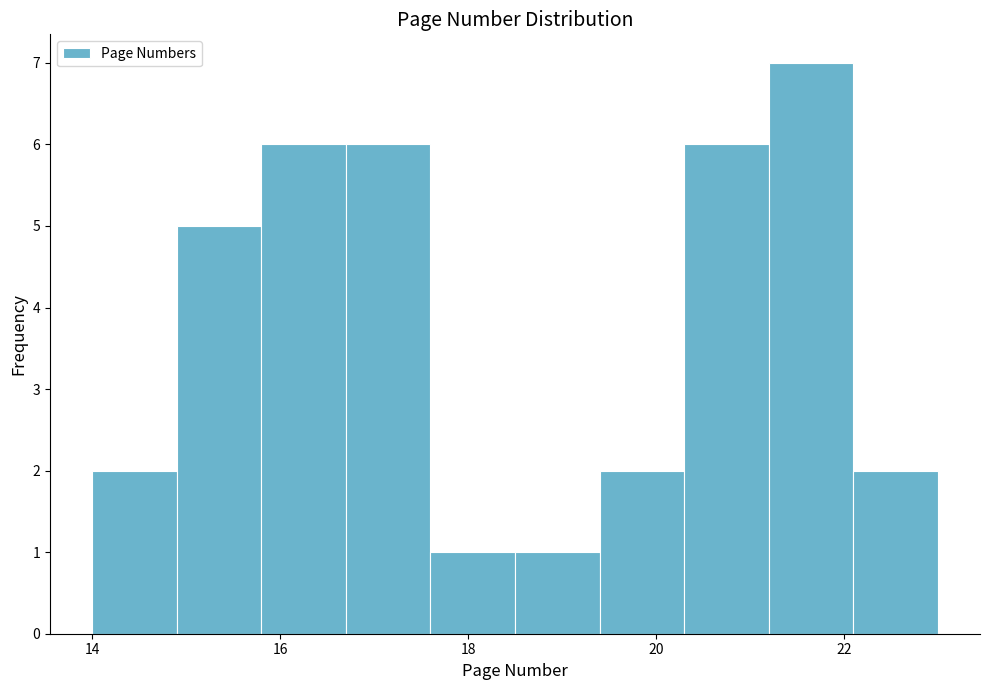

Which range on the x-axis has the tallest bar?

21.2 to 22.1